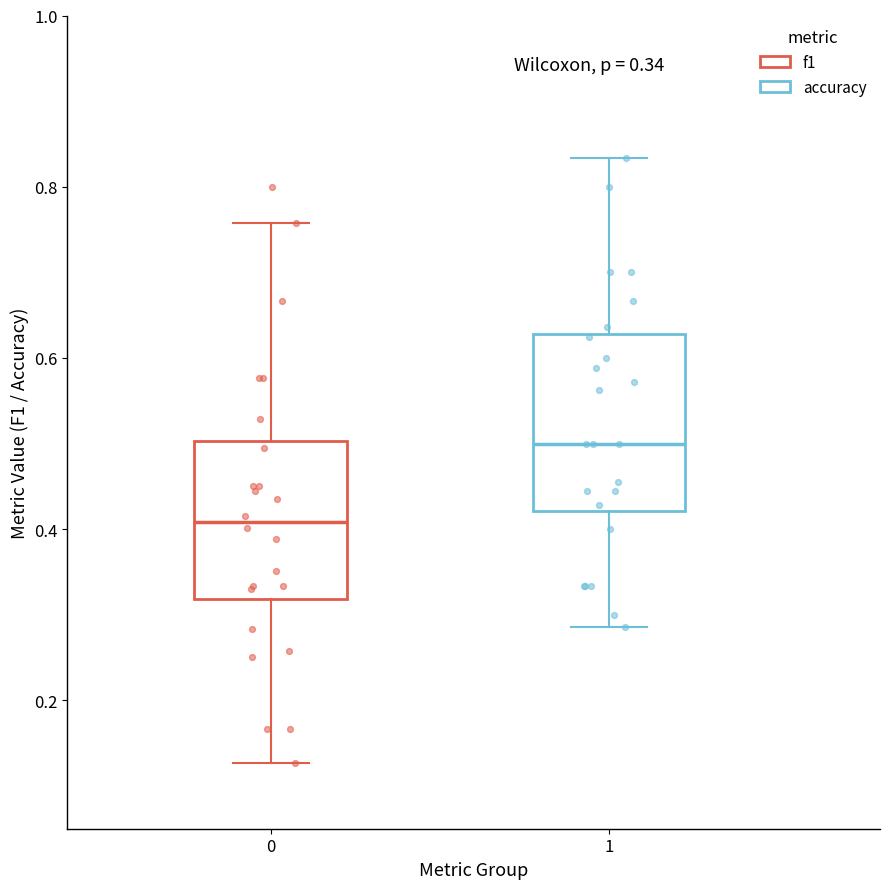

Which box has the highest median line?

1